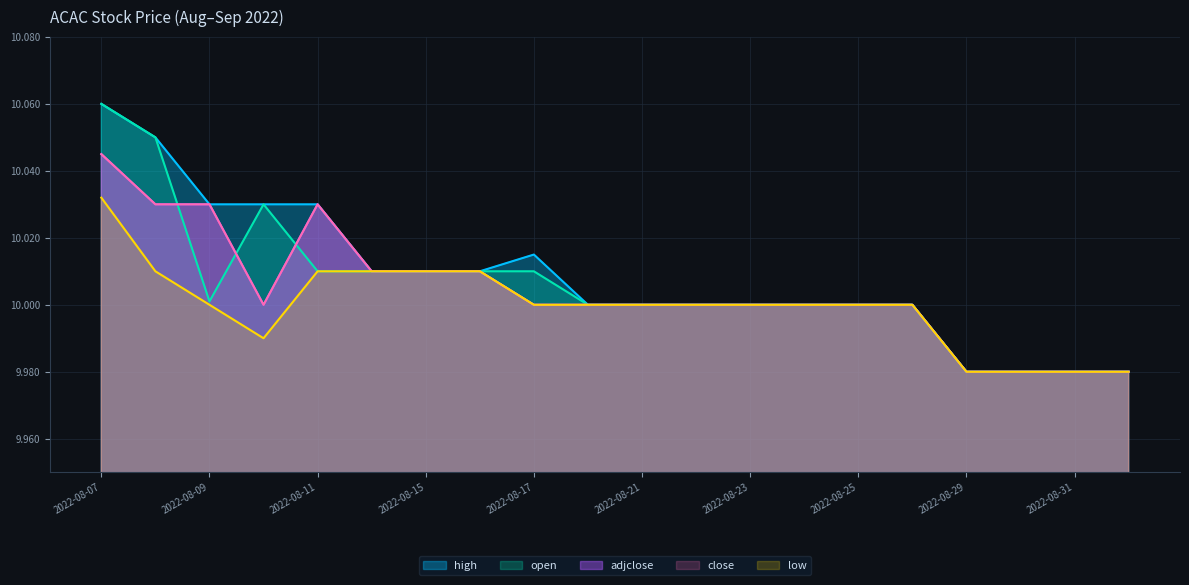

What is the value of the adjclose point at the 1st from the left?

10.0